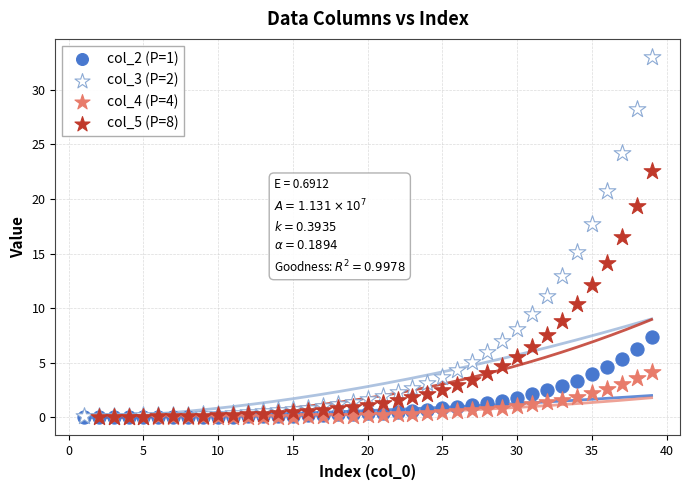

Which series has the largest Y range (max minus min)?

col_3 (P=2)